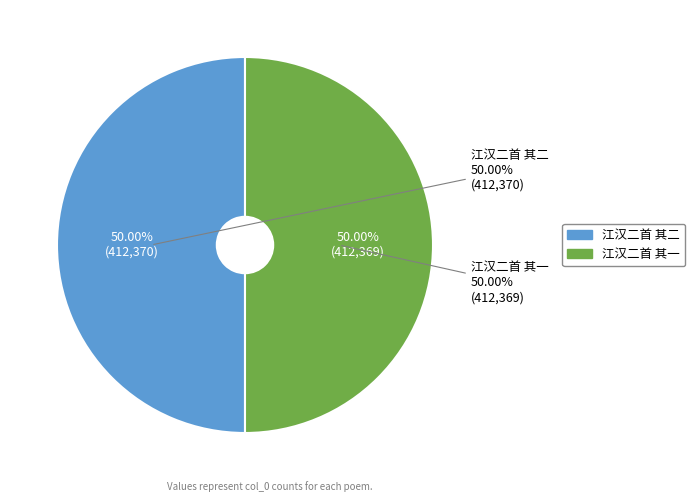

Which slice is the largest?

江汉二首 其二